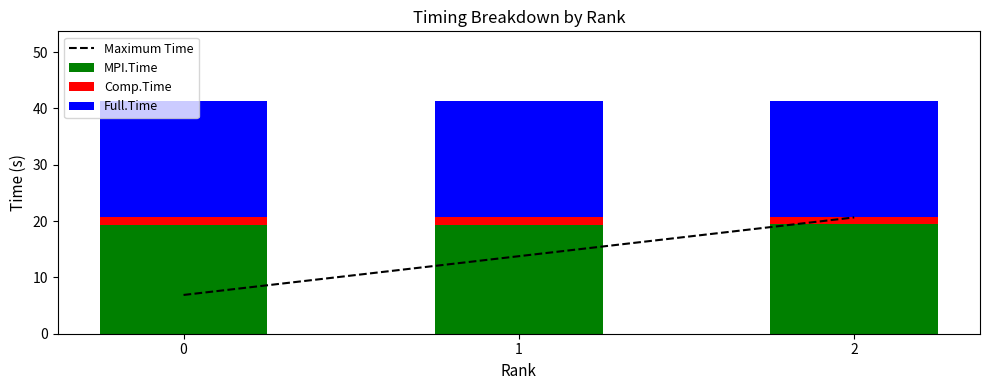

What is the total value across all series at 1?

55.1